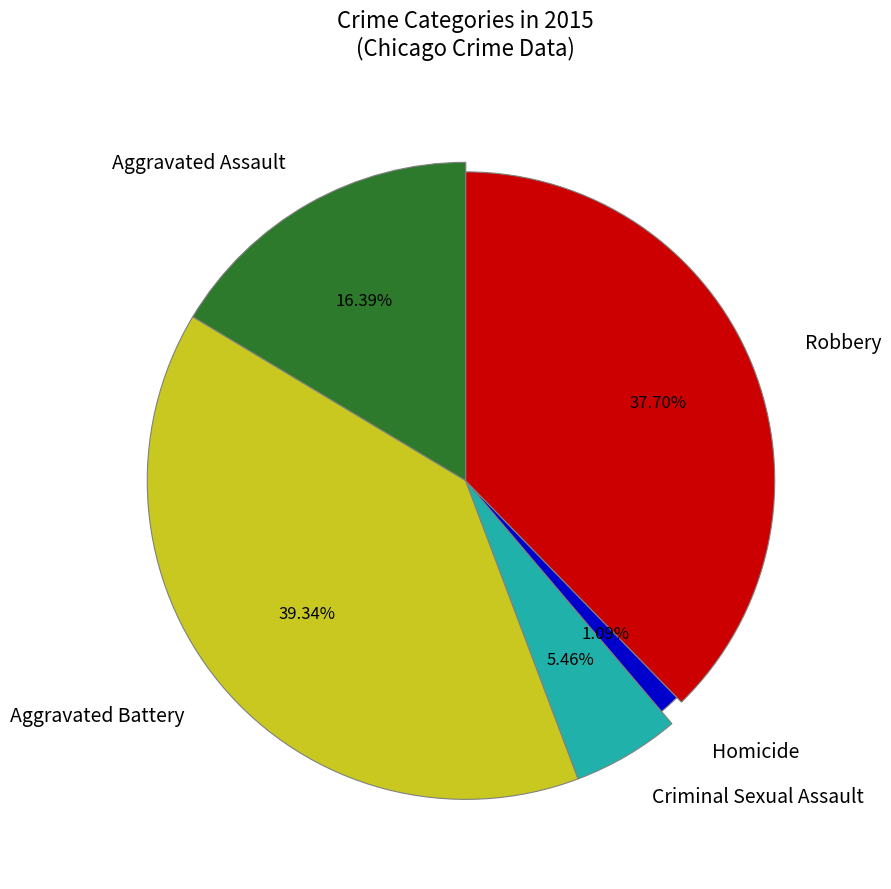

Is there a majority slice in this chart?

No